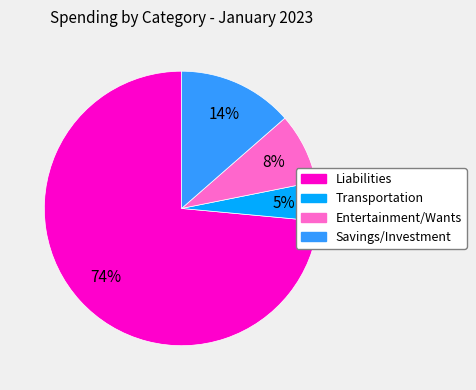

Between Savings/Investment and Entertainment/Wants, which is larger?

Savings/Investment